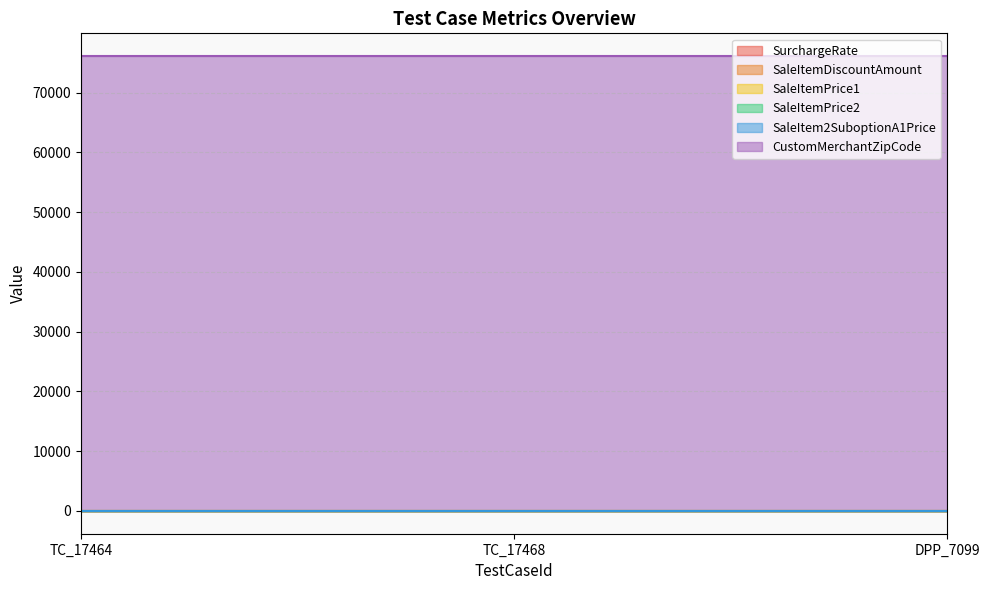

At which label is CustomMerchantZipCode closest to 76102?

TC_17464